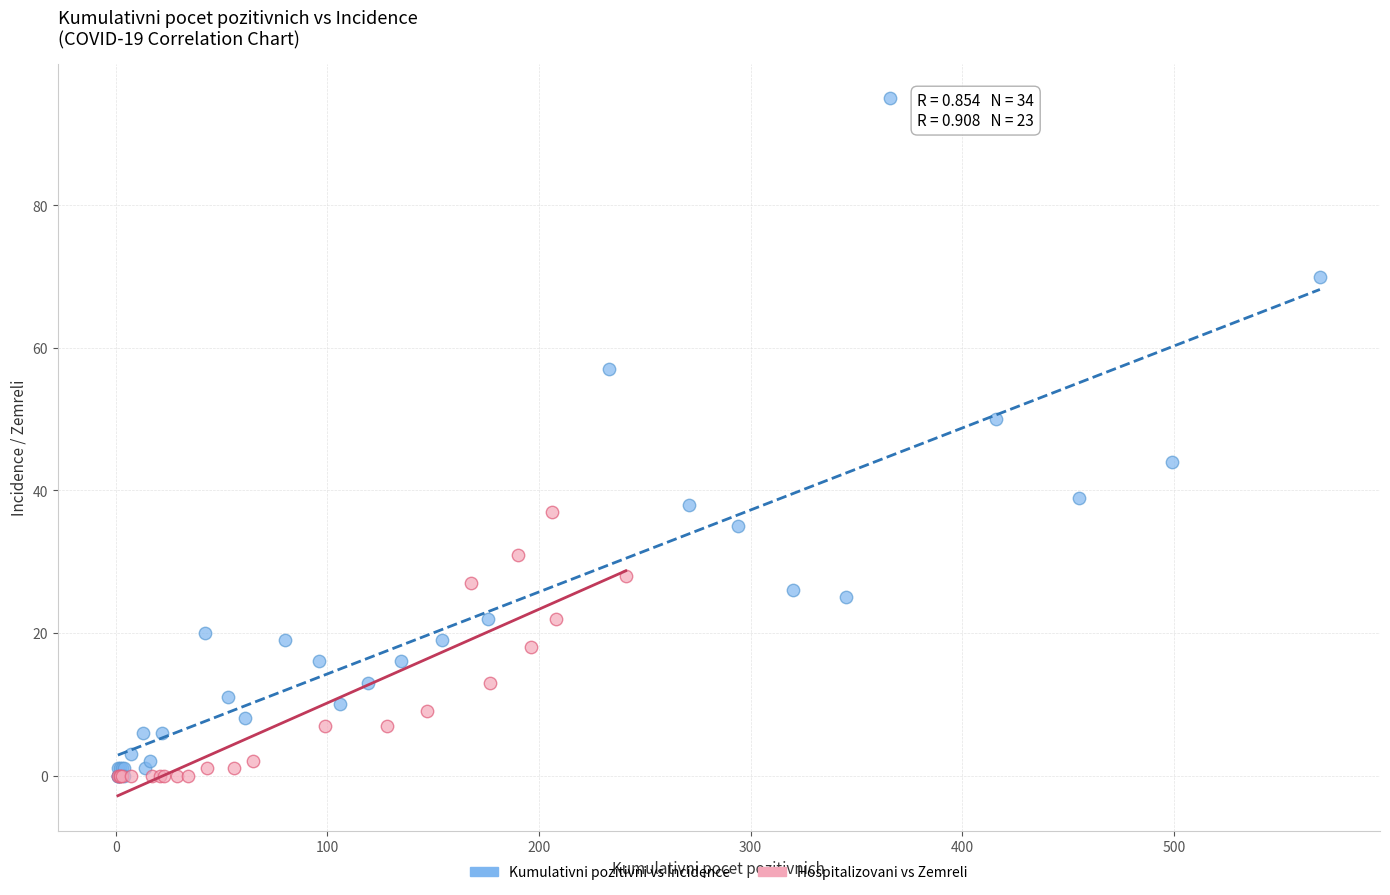

Which series reaches the maximum Y coordinate?

Kumulativni pozitivni vs Incidence